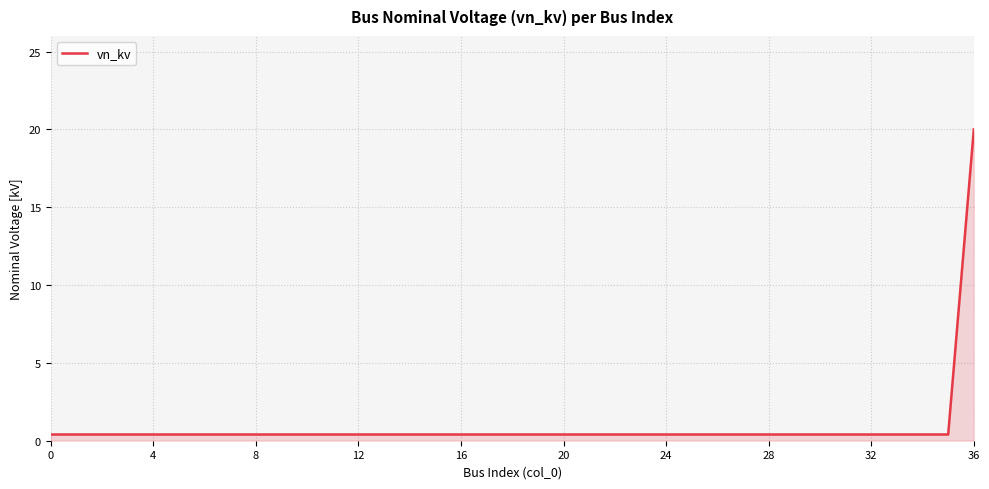

What is the difference between the maximum and minimum values?

19.6